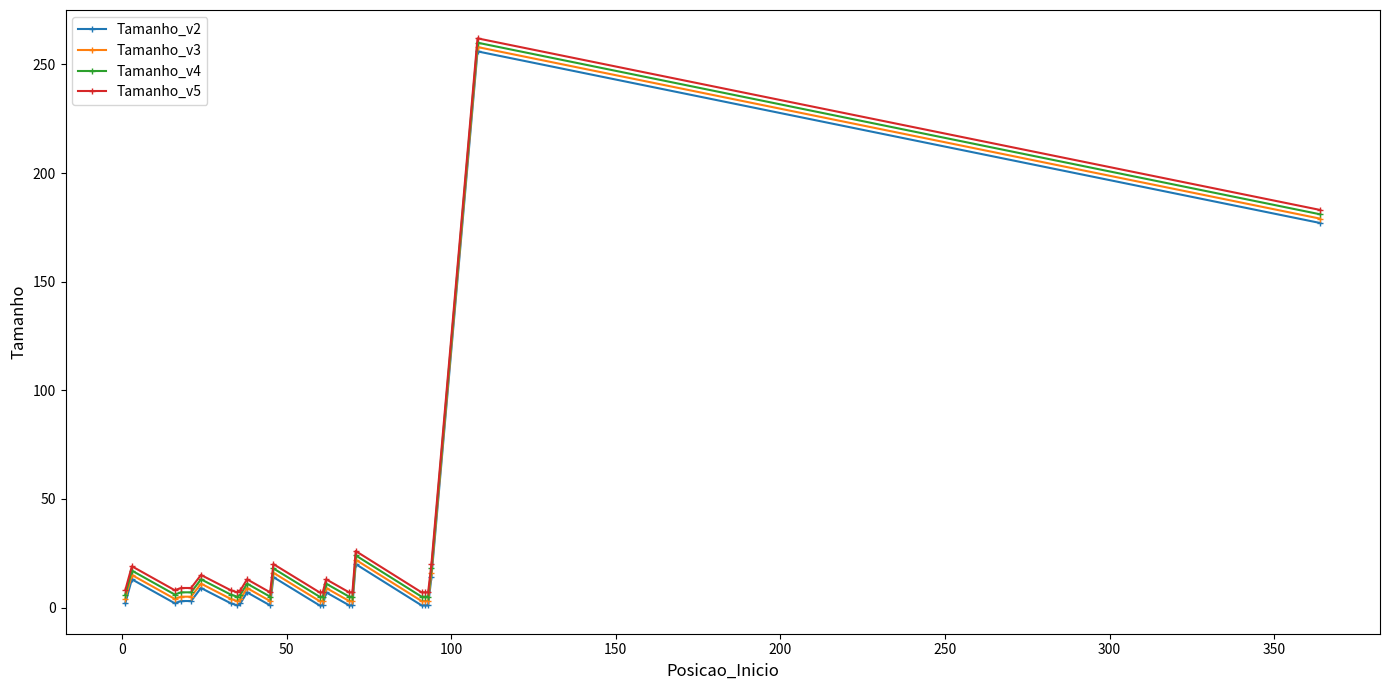

True or false: Tamanho_v2 has more than 0 points higher than both neighbors.

True